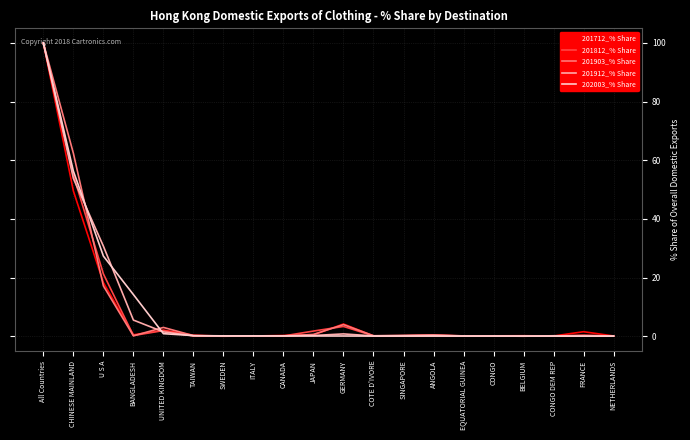

Does the chart have visible grid lines?

Yes